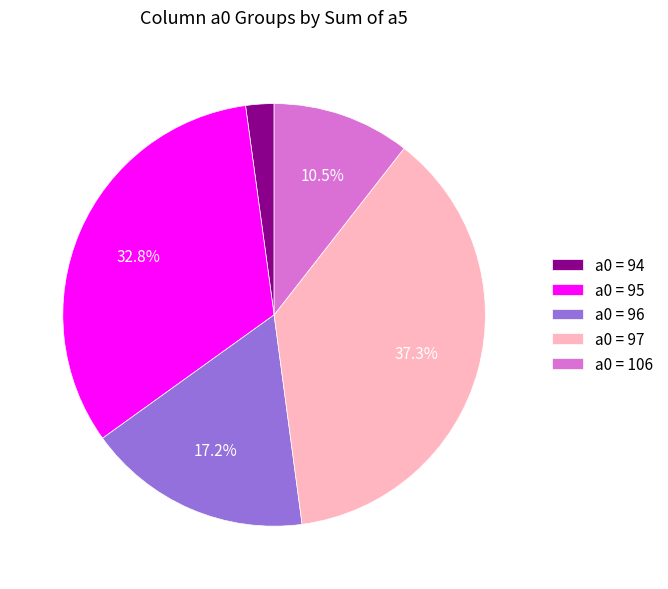

What is the largest slice in the pie chart?

a0 = 97